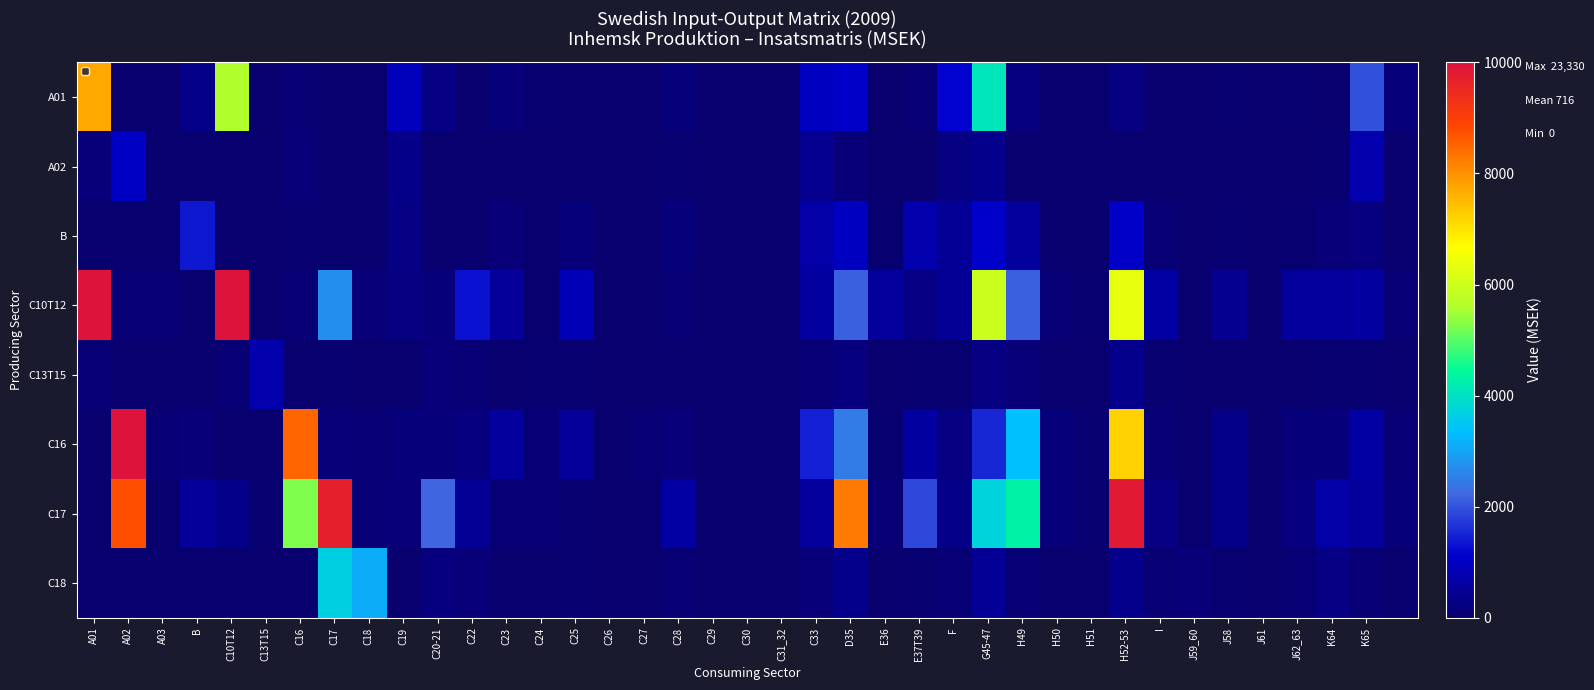

Which series has the largest total across all categories?

C10T12